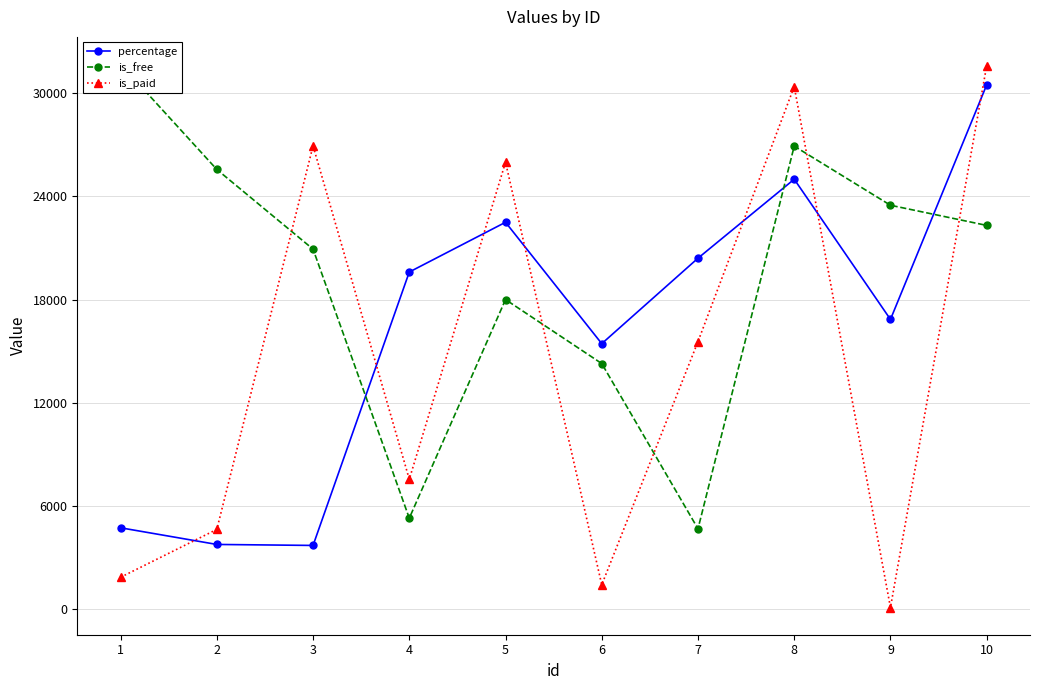

Which series changed the most between 2 and 8?

is_paid